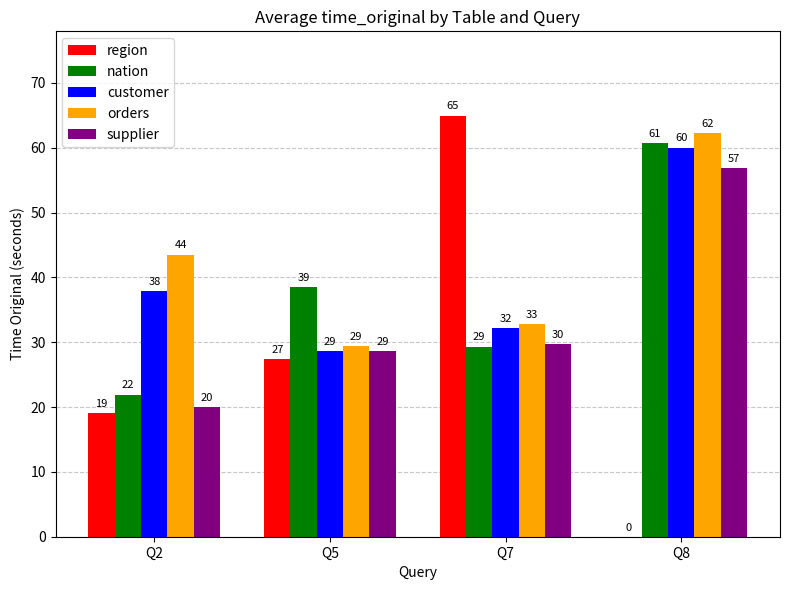

True or false: customer has a value of 37.9 at Q2.

True